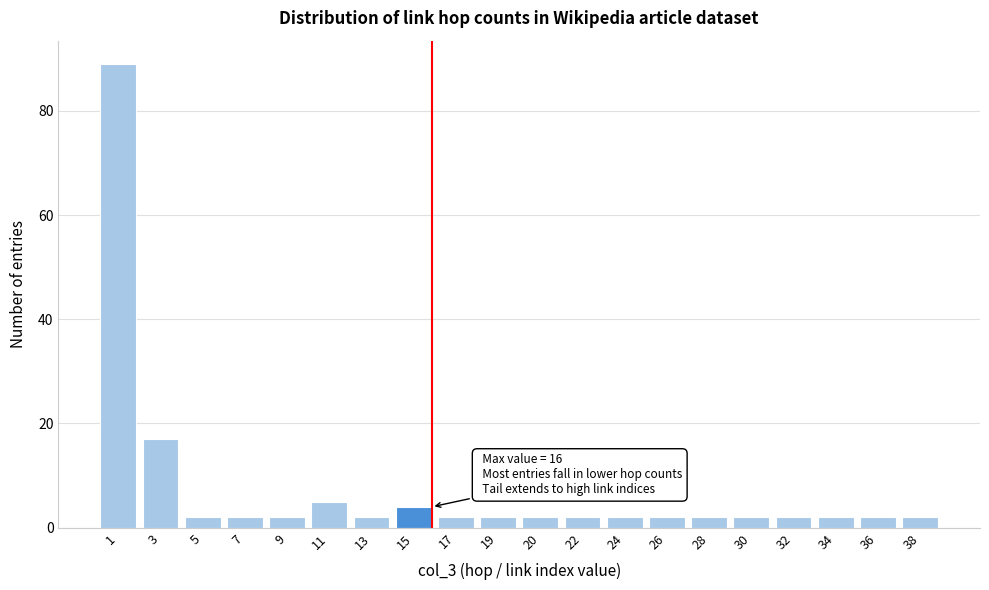

Reading right to left, what are all the values shown in this chart?

38=2	36=2	34=2	32=2	30=2	28=2	26=2	24=2	22=2	20=2	19=2	17=2	15=4	13=2	11=5	9=2	7=2	5=2	3=17	1=89